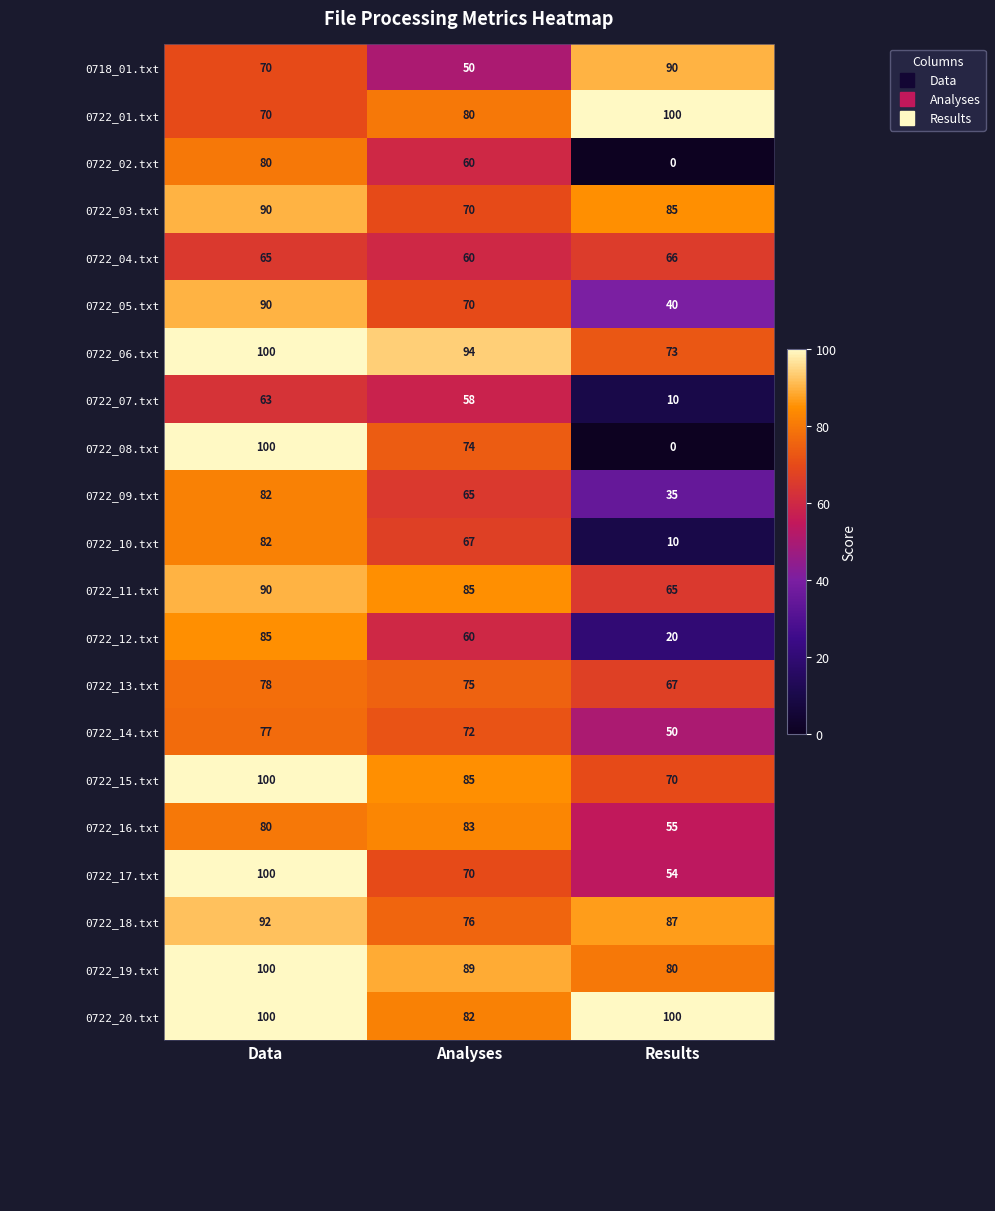

The value of 0722_05.txt at Analyses is 28. True or false?

False